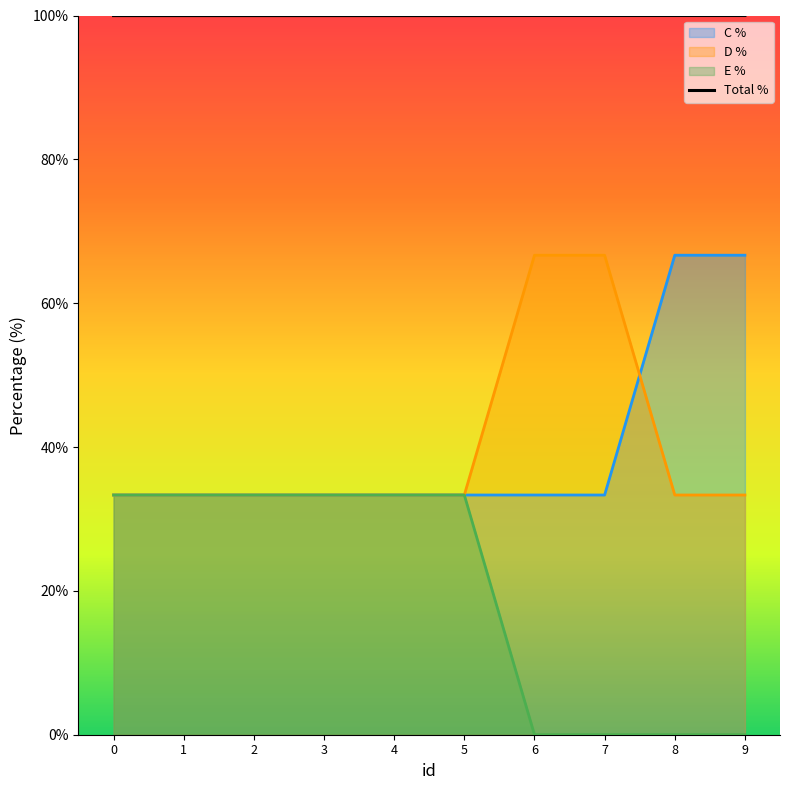

Which series changed the most between 1 and 7?

D %